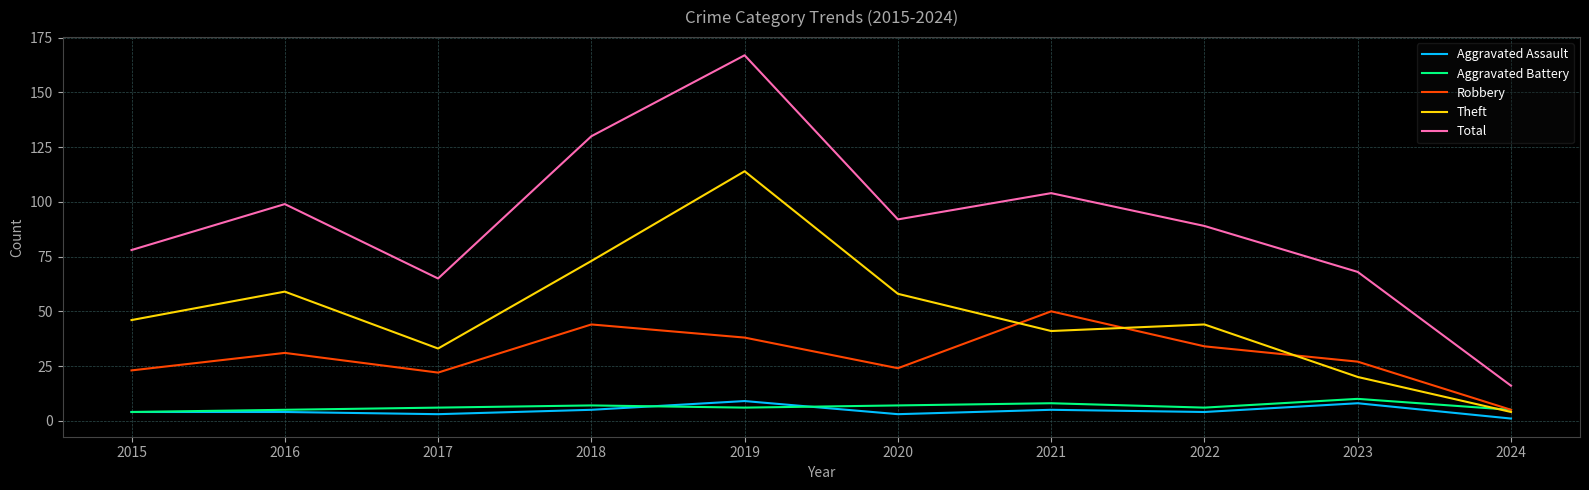

What is the maximum value for Aggravated Assault?

9